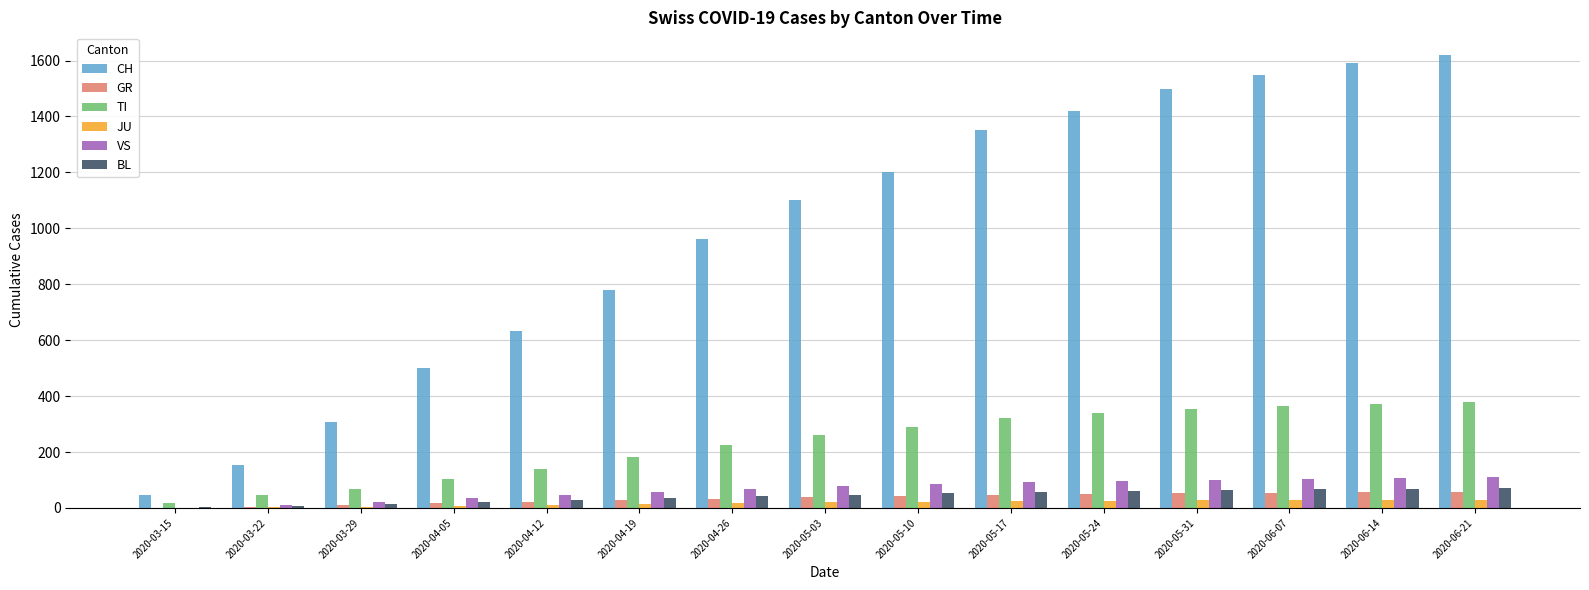

Is the value of JU at 2020-05-24 greater than the value of CH at 2020-06-07?

No